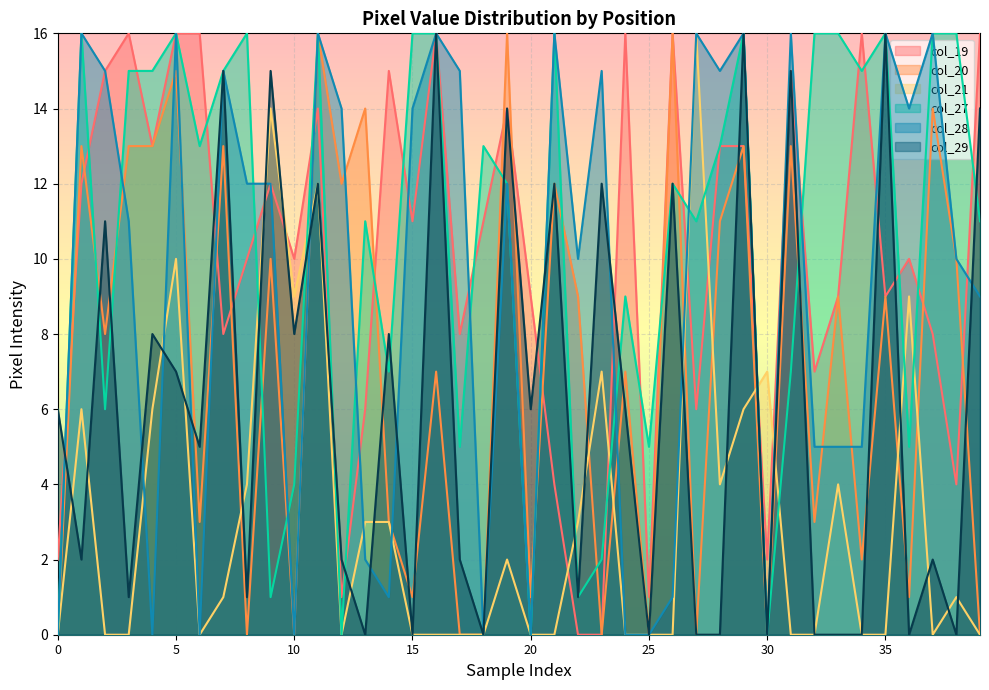

Reading right to left, list all the values displayed in this chart.

col_19: 39=16	38=4	37=8	36=10	35=9	34=16	33=9	32=7	31=15	30=2	29=13	28=13	27=6	26=16	25=1	24=16	23=0	22=0	21=4	20=9	19=14	18=11	17=8	16=16	15=11	14=15	13=6	12=1	11=14	10=10	9=12	8=10	7=8	6=16	5=16	4=13	3=16	2=15	1=12	0=2
col_20: 39=0	38=10	37=14	36=1	35=9	34=2	33=9	32=3	31=13	30=0	29=13	28=11	27=0	26=16	25=0	24=7	23=0	22=9	21=12	20=1	19=16	18=0	17=0	16=7	15=1	14=3	13=14	12=12	11=16	10=0	9=10	8=0	7=13	6=3	5=15	4=13	3=13	2=8	1=13	0=0
col_21: 39=0	38=1	37=0	36=9	35=0	34=0	33=4	32=0	31=0	30=7	29=6	28=4	27=16	26=0	25=0	24=0	23=7	22=3	21=0	20=0	19=2	18=0	17=0	16=0	15=0	14=3	13=3	12=0	11=12	10=9	9=14	8=4	7=1	6=0	5=10	4=6	3=0	2=0	1=6	0=0
col_27: 39=11	38=16	37=16	36=5	35=16	34=15	33=16	32=16	31=7	30=0	29=16	28=13	27=11	26=12	25=5	24=9	23=2	22=1	21=16	20=0	19=12	18=13	17=5	16=16	15=16	14=7	13=11	12=0	11=16	10=4	9=1	8=16	7=15	6=13	5=16	4=15	3=15	2=6	1=16	0=0
col_28: 39=9	38=10	37=16	36=14	35=16	34=5	33=5	32=5	31=16	30=0	29=16	28=15	27=16	26=1	25=0	24=0	23=15	22=10	21=16	20=0	19=12	18=0	17=15	16=16	15=14	14=1	13=2	12=14	11=16	10=0	9=12	8=12	7=15	6=0	5=16	4=0	3=11	2=15	1=16	0=0
col_29: 39=14	38=0	37=2	36=0	35=16	34=0	33=0	32=0	31=15	30=0	29=16	28=0	27=0	26=12	25=0	24=6	23=12	22=1	21=12	20=6	19=14	18=0	17=2	16=16	15=0	14=8	13=0	12=2	11=12	10=8	9=15	8=1	7=15	6=5	5=7	4=8	3=1	2=11	1=2	0=6